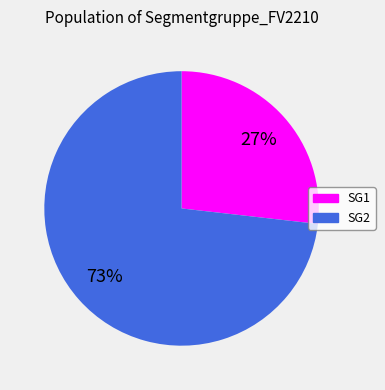

To the nearest percent, what portion does SG2 represent?

73%